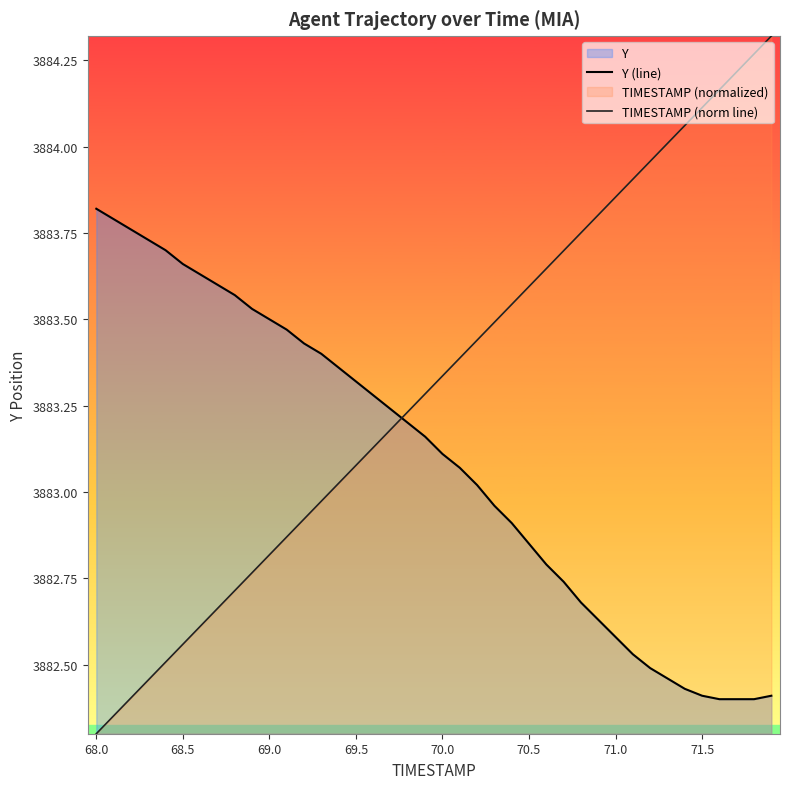

After their last crossing, which series has the higher values: Y (line) or TIMESTAMP (norm line)?

TIMESTAMP (norm line)